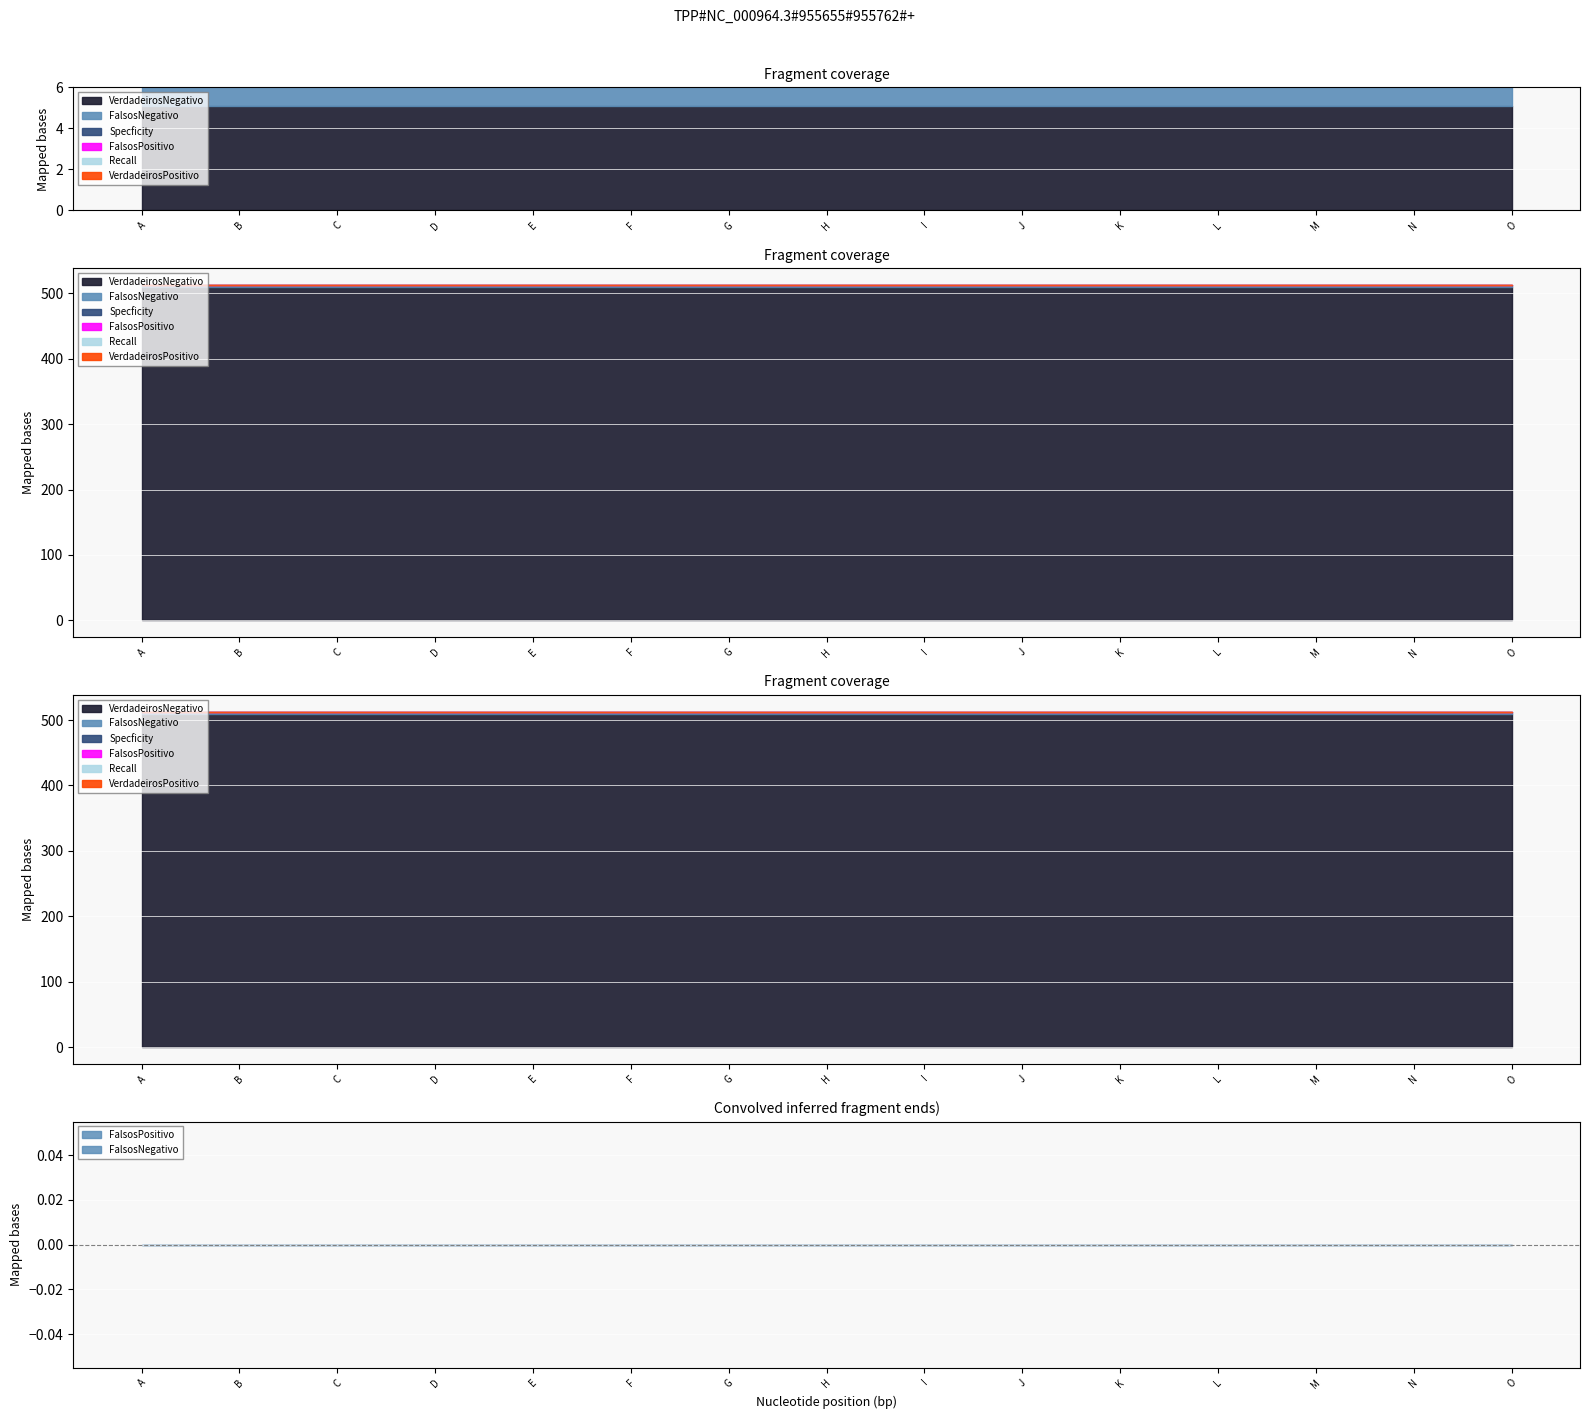

List the labels in order of Specficity value, largest first.

A, B, C, D, E, F, G, H, I, J, K, L, M, N, O